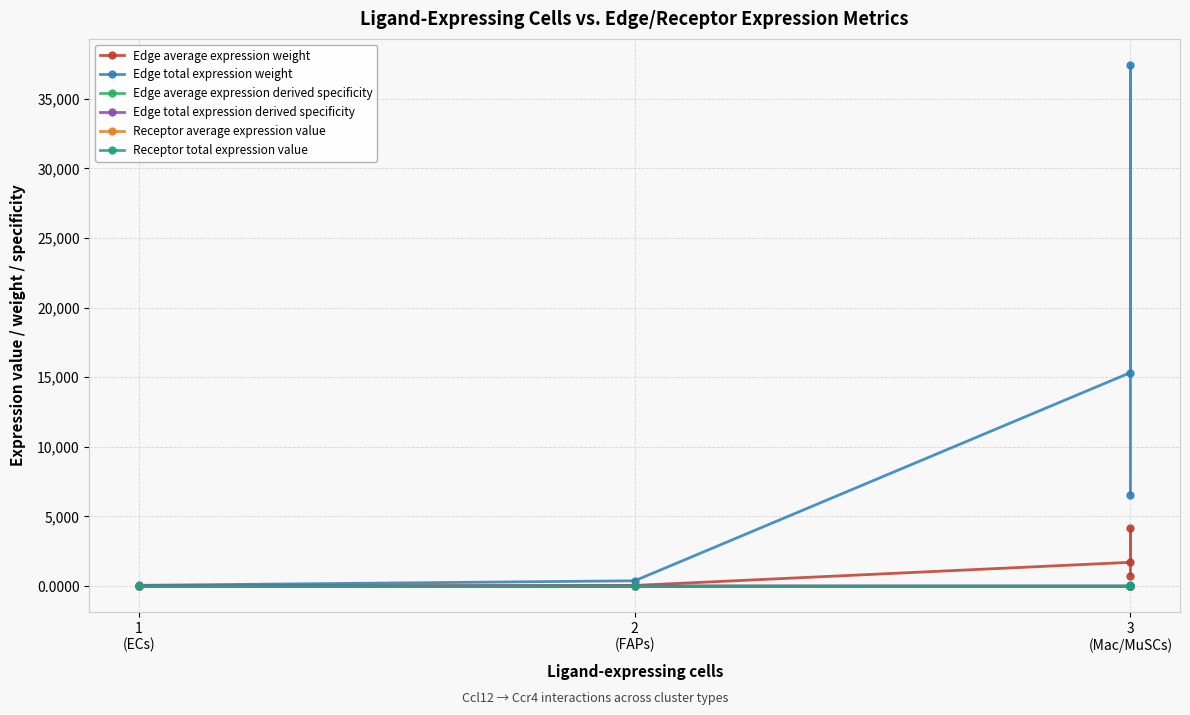

What is the spread (max minus min) of values at 2
(FAPs)?

375.5